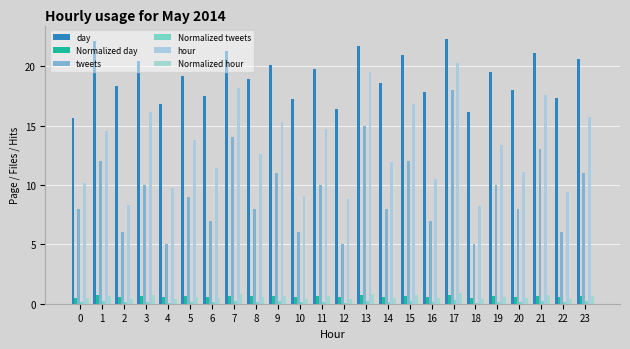

Reading left to right, list all the values displayed in this chart.

day: 0=15.6	1=22.1	2=18.3	3=20.4	4=16.8	5=19.2	6=17.5	7=21.3	8=18.9	9=20.1	10=17.2	11=19.8	12=16.4	13=21.7	14=18.6	15=20.9	16=17.8	17=22.3	18=16.1	19=19.5	20=18.0	21=21.1	22=17.3	23=20.6
Normalized day: 0=0.5	1=0.7	2=0.6	3=0.7	4=0.5	5=0.6	6=0.6	7=0.7	8=0.6	9=0.7	10=0.6	11=0.6	12=0.5	13=0.7	14=0.6	15=0.7	16=0.6	17=0.7	18=0.5	19=0.6	20=0.6	21=0.7	22=0.6	23=0.7
tweets: 0=8.0	1=12.0	2=6.0	3=10.0	4=5.0	5=9.0	6=7.0	7=14.0	8=8.0	9=11.0	10=6.0	11=10.0	12=5.0	13=15.0	14=8.0	15=12.0	16=7.0	17=18.0	18=5.0	19=10.0	20=8.0	21=13.0	22=6.0	23=11.0
Normalized tweets: 0=0.1	1=0.2	2=0.1	3=0.2	4=0.1	5=0.2	6=0.1	7=0.2	8=0.1	9=0.2	10=0.1	11=0.2	12=0.1	13=0.3	14=0.1	15=0.2	16=0.1	17=0.3	18=0.1	19=0.2	20=0.1	21=0.2	22=0.1	23=0.2
hour: 0=10.2	1=14.5	2=8.3	3=16.1	4=9.7	5=13.8	6=11.4	7=18.2	8=12.6	9=15.3	10=9.1	11=14.7	12=8.8	13=19.5	14=11.9	15=16.8	16=10.5	17=20.3	18=8.2	19=13.4	20=11.1	21=17.6	22=9.4	23=15.7
Normalized hour: 0=0.4	1=0.6	2=0.4	3=0.7	4=0.4	5=0.6	6=0.5	7=0.8	8=0.6	9=0.7	10=0.4	11=0.6	12=0.4	13=0.8	14=0.5	15=0.7	16=0.5	17=0.9	18=0.4	19=0.6	20=0.5	21=0.8	22=0.4	23=0.7